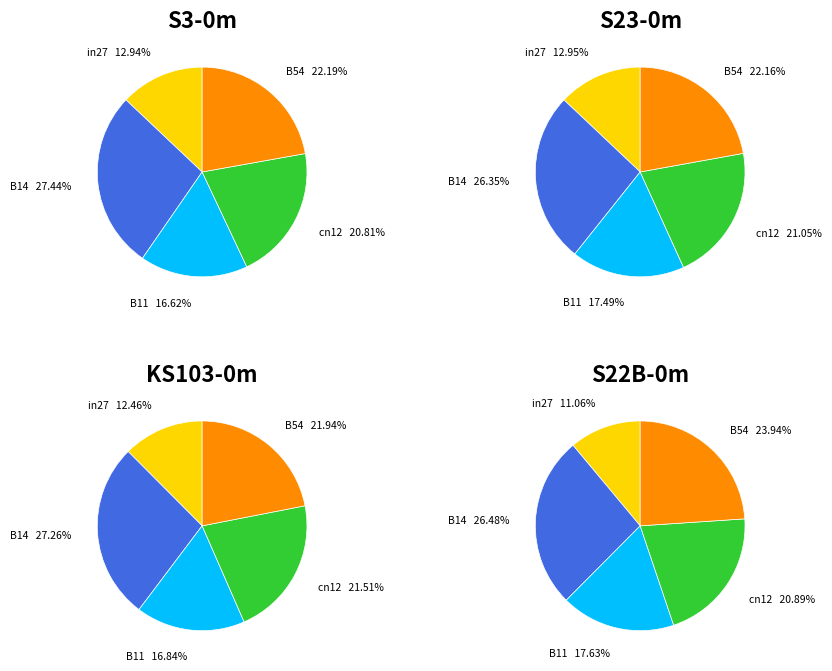

What percentage is the B14 slice, to the nearest percent?

27%